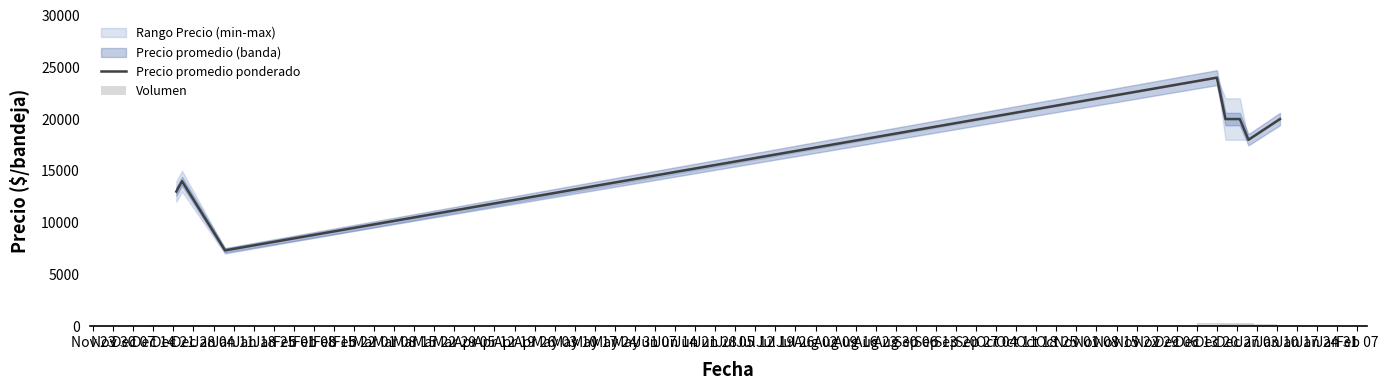

What is the minimum value for Precio promedio ponderado?

7318